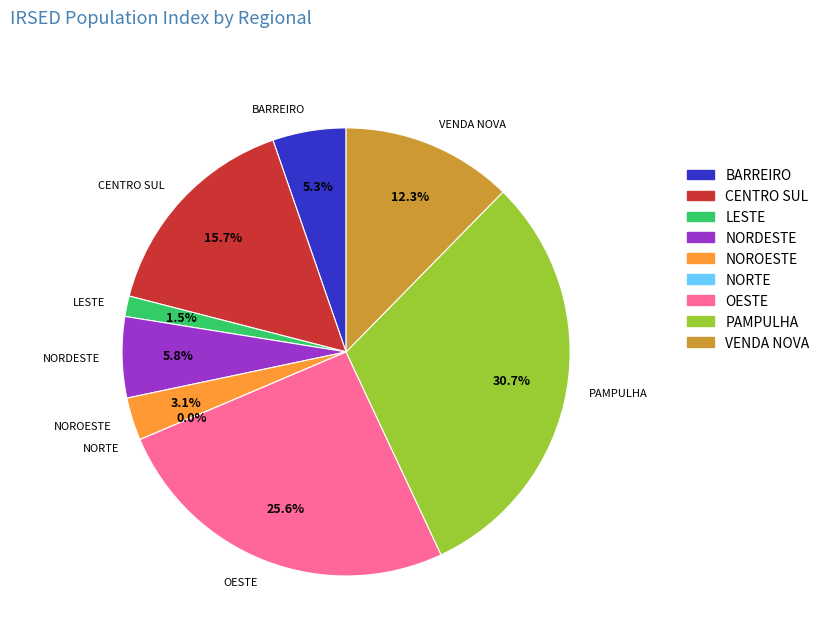

What is the largest slice in the pie chart?

PAMPULHA